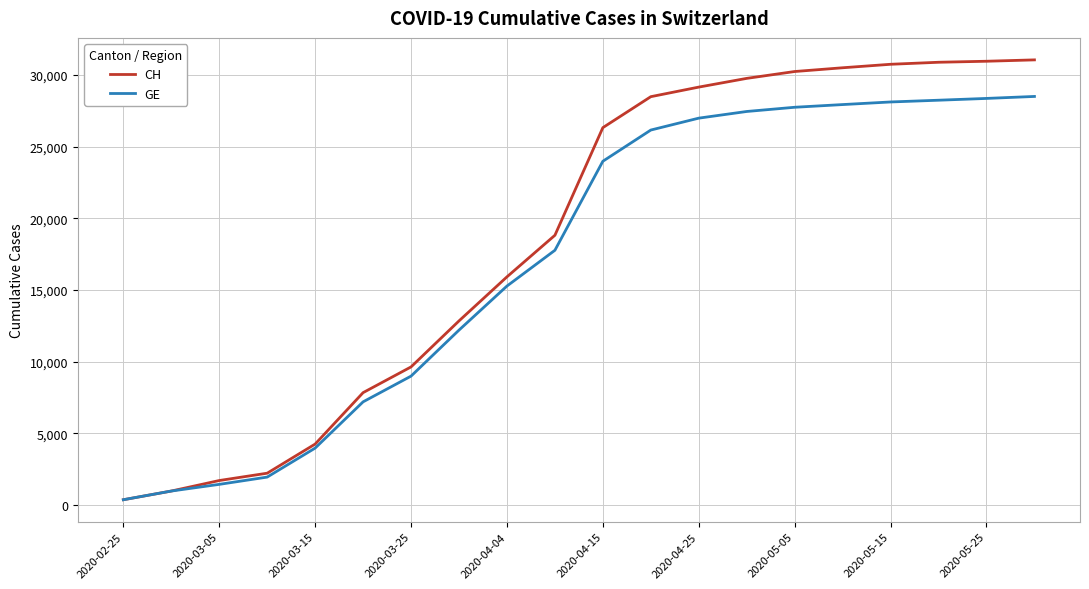

What is the highest value of the CH series?

31063